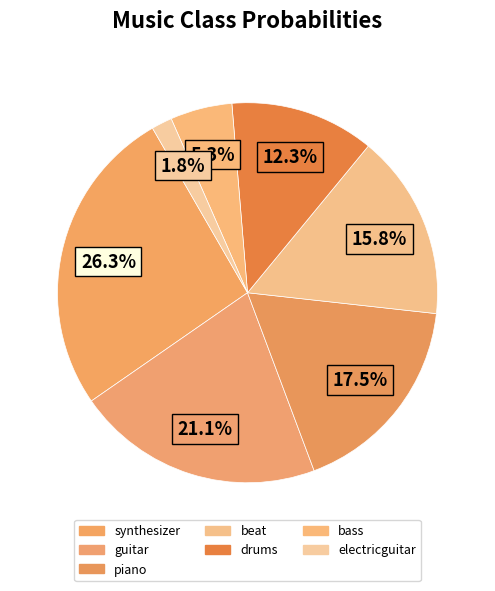

What percentage is the bass slice, to the nearest percent?

5%